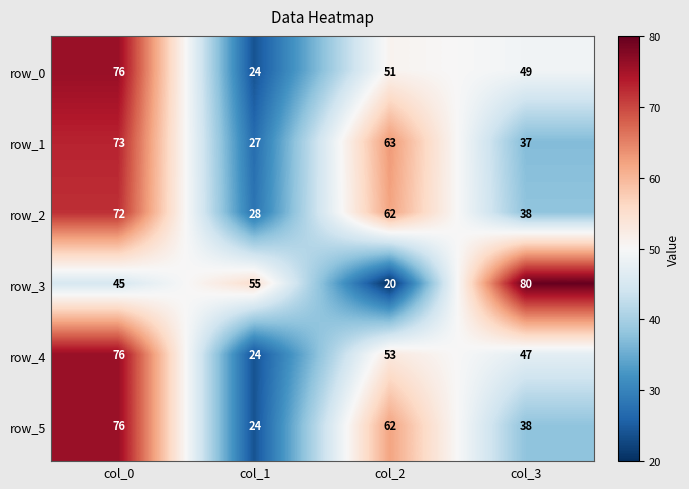

Reading right to left, list all the values displayed in this chart.

row_0: col_3=49	col_2=51	col_1=24	col_0=76
row_1: col_3=37	col_2=63	col_1=27	col_0=73
row_2: col_3=38	col_2=62	col_1=28	col_0=72
row_3: col_3=80	col_2=20	col_1=55	col_0=45
row_4: col_3=47	col_2=53	col_1=24	col_0=76
row_5: col_3=38	col_2=62	col_1=24	col_0=76